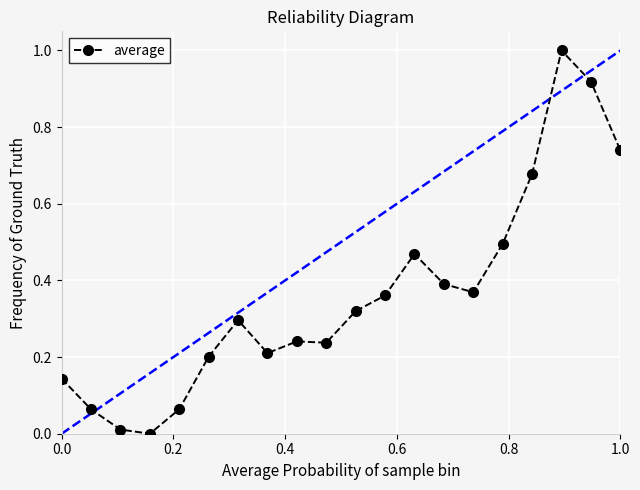

What is the greatest value displayed?

1.0